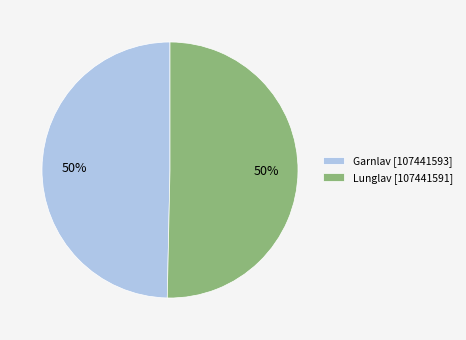

To the nearest percent, what percentage of the pie is Garnlav [107441593]?

50%